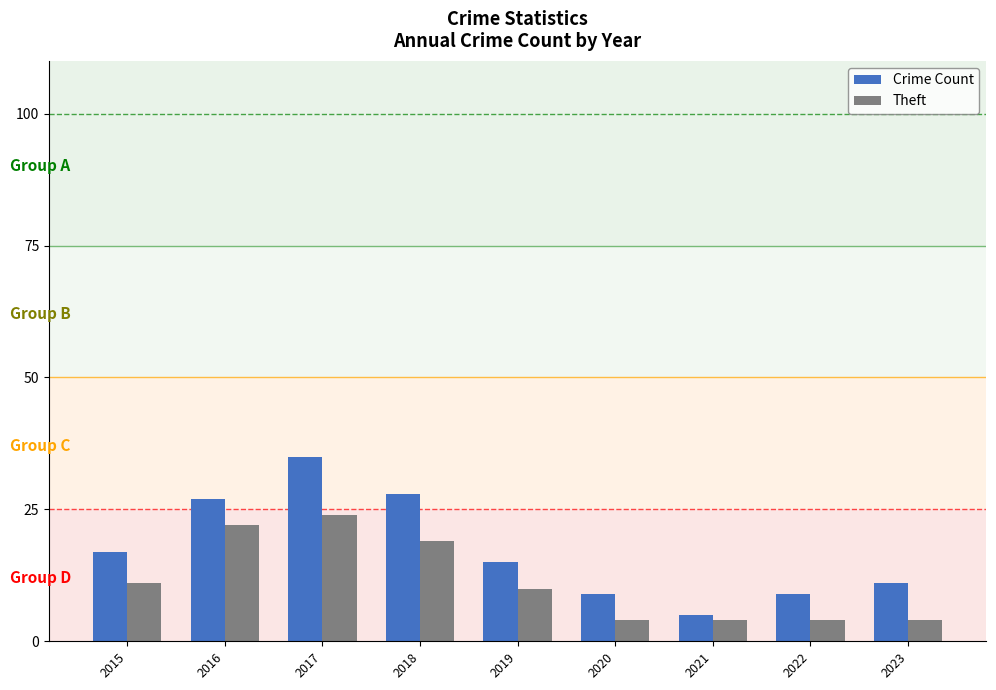

True or false: Crime Count has a value of 35 at 2017.

True